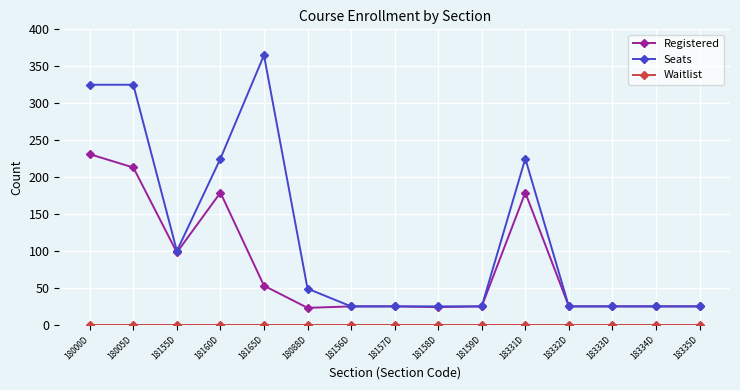

Count the number of categories in the chart.

15